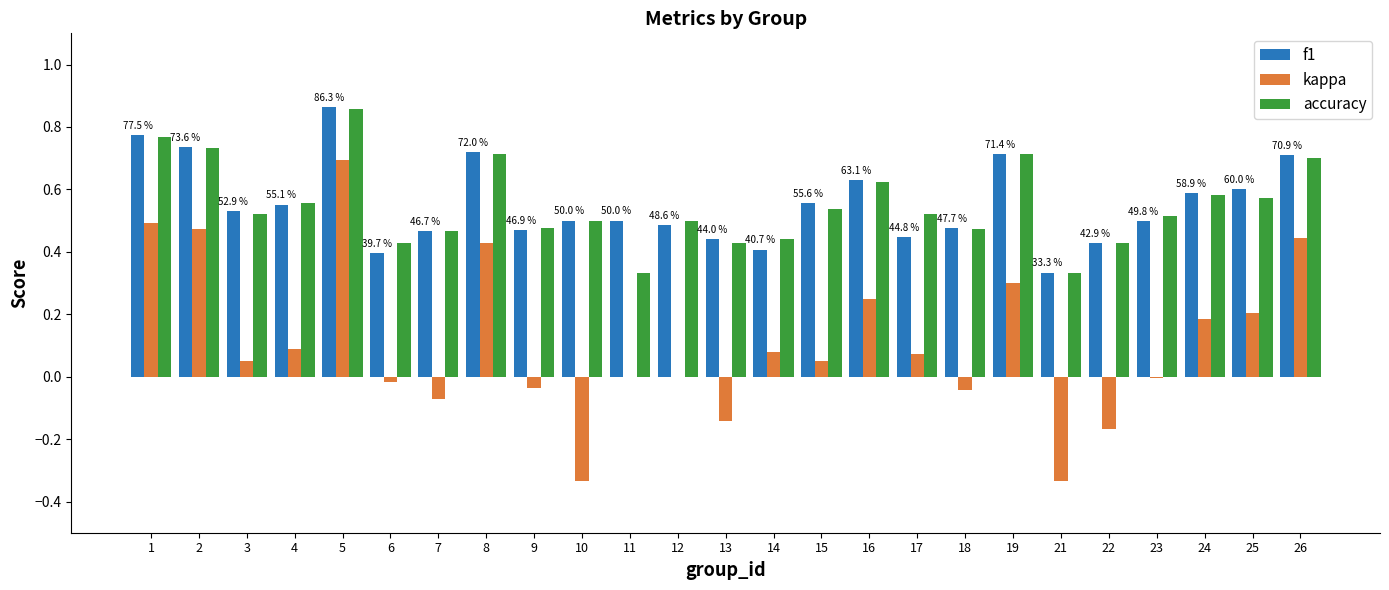

What is the sum of the accuracy values at 15 and 4?

1.1